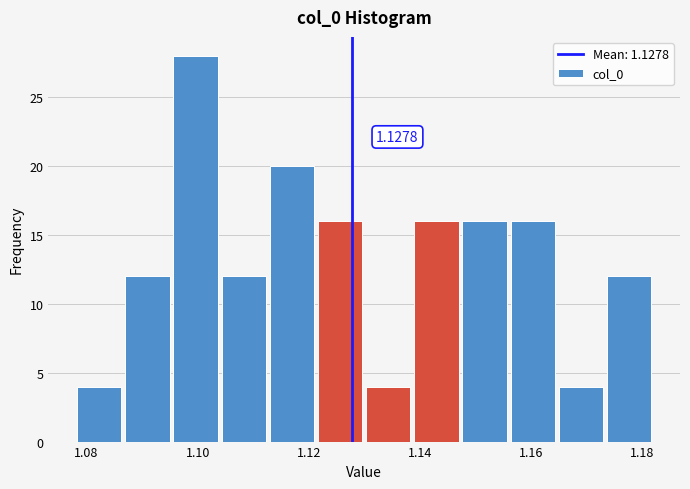

Which range on the x-axis has the tallest bar?

1.096 to 1.104